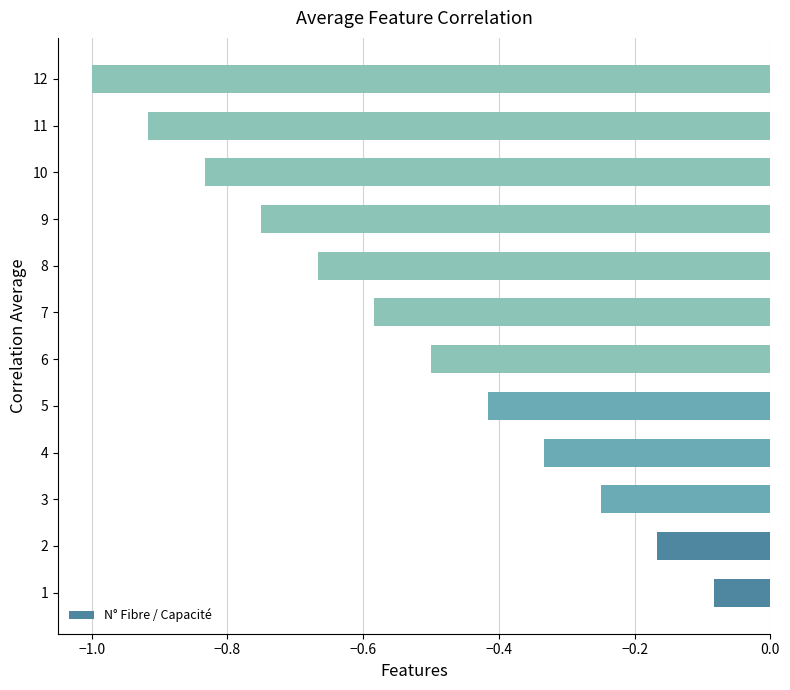

The value at 11 is -1.5. True or false?

False